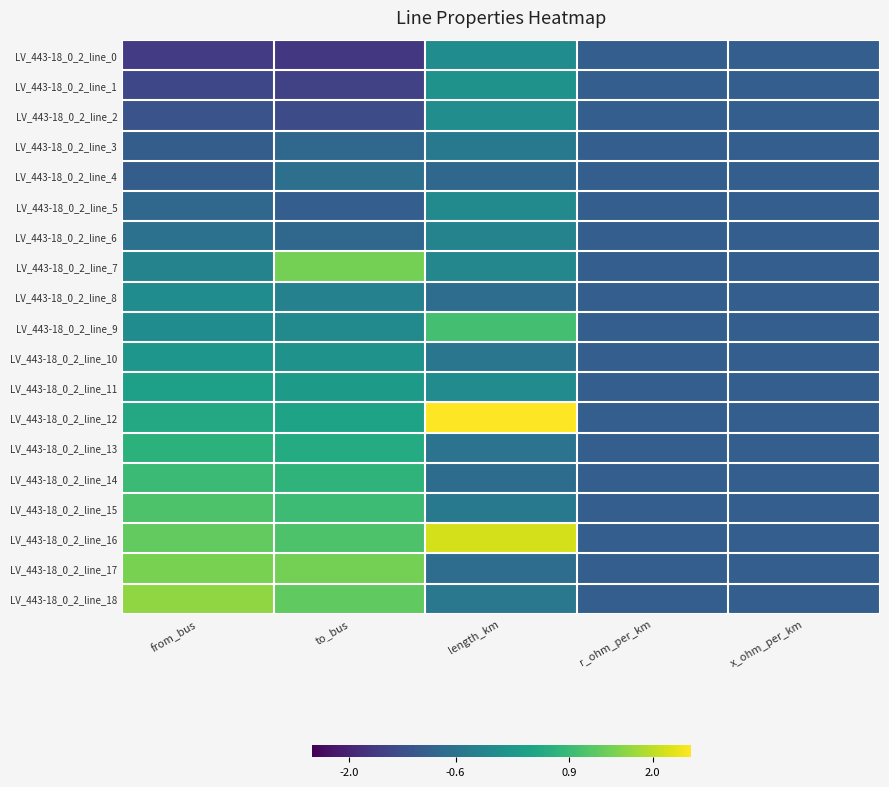

Reading left to right, extract all data points from this chart.

LV_443-18_0_2_line_0: from_bus=-1.6	to_bus=-1.7	length_km=-0.1	r_ohm_per_km=-1.0	x_ohm_per_km=-1.0
LV_443-18_0_2_line_1: from_bus=-1.4	to_bus=-1.5	length_km=0.1	r_ohm_per_km=-1.0	x_ohm_per_km=-1.0
LV_443-18_0_2_line_2: from_bus=-1.2	to_bus=-1.3	length_km=-0.1	r_ohm_per_km=-1.0	x_ohm_per_km=-1.0
LV_443-18_0_2_line_3: from_bus=-1.0	to_bus=-0.8	length_km=-0.5	r_ohm_per_km=-1.0	x_ohm_per_km=-1.0
LV_443-18_0_2_line_4: from_bus=-1.0	to_bus=-0.6	length_km=-0.8	r_ohm_per_km=-1.0	x_ohm_per_km=-1.0
LV_443-18_0_2_line_5: from_bus=-0.8	to_bus=-1.0	length_km=-0.1	r_ohm_per_km=-1.0	x_ohm_per_km=-1.0
LV_443-18_0_2_line_6: from_bus=-0.6	to_bus=-0.8	length_km=-0.3	r_ohm_per_km=-1.0	x_ohm_per_km=-1.0
LV_443-18_0_2_line_7: from_bus=-0.3	to_bus=1.5	length_km=-0.2	r_ohm_per_km=-1.0	x_ohm_per_km=-1.0
LV_443-18_0_2_line_8: from_bus=-0.1	to_bus=-0.3	length_km=-0.7	r_ohm_per_km=-1.0	x_ohm_per_km=-1.0
LV_443-18_0_2_line_9: from_bus=-0.1	to_bus=-0.1	length_km=1.0	r_ohm_per_km=-1.0	x_ohm_per_km=-1.0
LV_443-18_0_2_line_10: from_bus=0.1	to_bus=0.1	length_km=-0.5	r_ohm_per_km=-1.0	x_ohm_per_km=-1.0
LV_443-18_0_2_line_11: from_bus=0.3	to_bus=0.2	length_km=-0.1	r_ohm_per_km=-1.0	x_ohm_per_km=-1.0
LV_443-18_0_2_line_12: from_bus=0.5	to_bus=0.4	length_km=3.1	r_ohm_per_km=-1.0	x_ohm_per_km=-1.0
LV_443-18_0_2_line_13: from_bus=0.7	to_bus=0.6	length_km=-0.6	r_ohm_per_km=-1.0	x_ohm_per_km=-1.0
LV_443-18_0_2_line_14: from_bus=0.9	to_bus=0.8	length_km=-0.7	r_ohm_per_km=-1.0	x_ohm_per_km=-1.0
LV_443-18_0_2_line_15: from_bus=1.1	to_bus=0.9	length_km=-0.5	r_ohm_per_km=-1.0	x_ohm_per_km=-1.0
LV_443-18_0_2_line_16: from_bus=1.3	to_bus=1.1	length_km=2.2	r_ohm_per_km=-1.0	x_ohm_per_km=-1.0
LV_443-18_0_2_line_17: from_bus=1.5	to_bus=1.5	length_km=-0.7	r_ohm_per_km=-1.0	x_ohm_per_km=-1.0
LV_443-18_0_2_line_18: from_bus=1.7	to_bus=1.3	length_km=-0.5	r_ohm_per_km=-1.0	x_ohm_per_km=-1.0